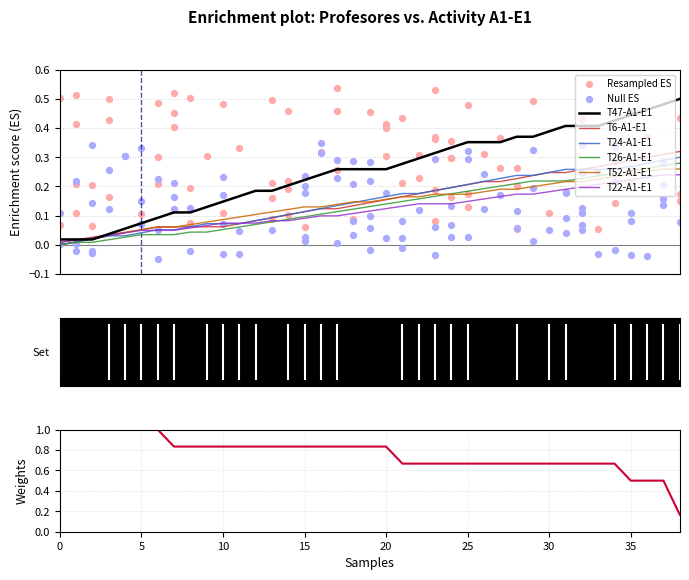

Which series has the widest spread of Y values?

T47-A1-E1